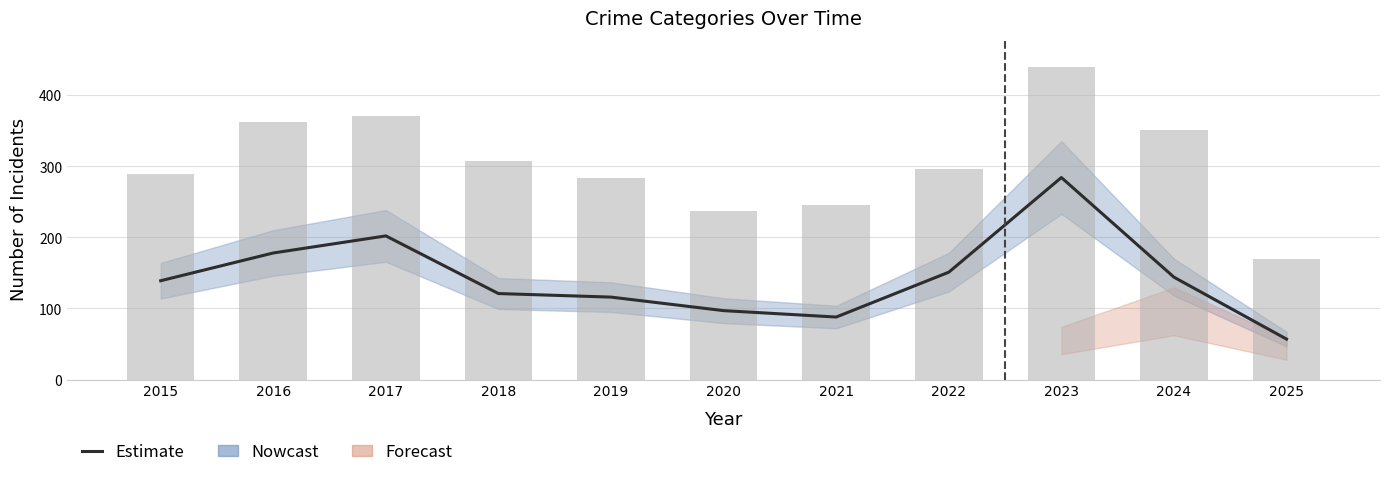

At which label is Total closest to 304?

2018